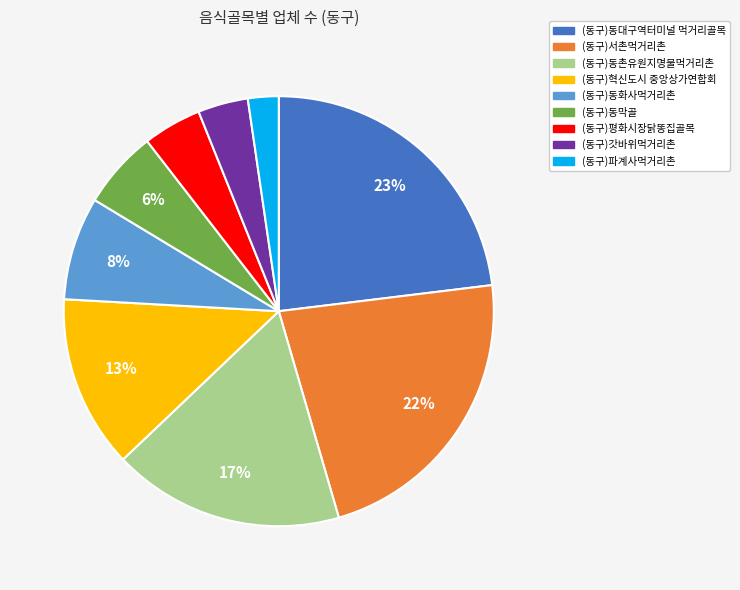

To the nearest percent, what portion does (동구)동촌유원지명물먹거리촌 represent?

17%